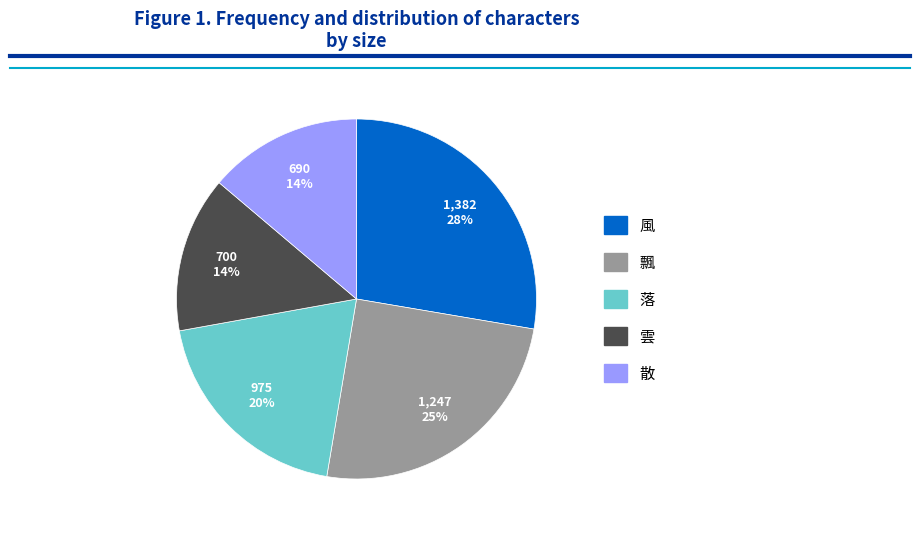

What is the ratio of the value at 散 to the value at 風?

0.5